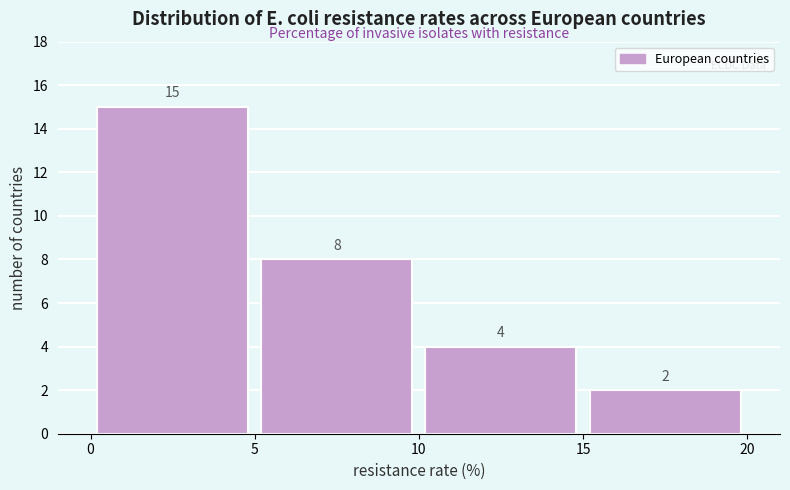

Reading left to right, list every bar in this chart as the range it spans on the x-axis followed by its height.

0 to 5: 15
5 to 10: 8
10 to 15: 4
15 to 20: 2